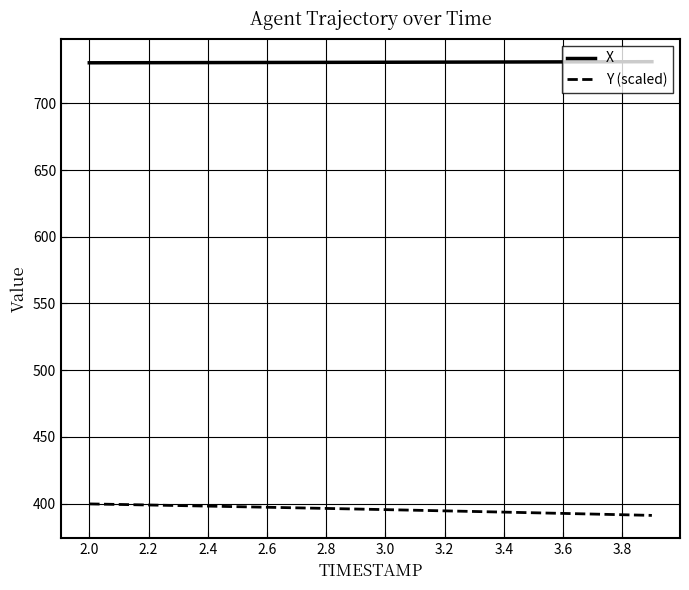

What is the minimum value shown in the chart?

391.2